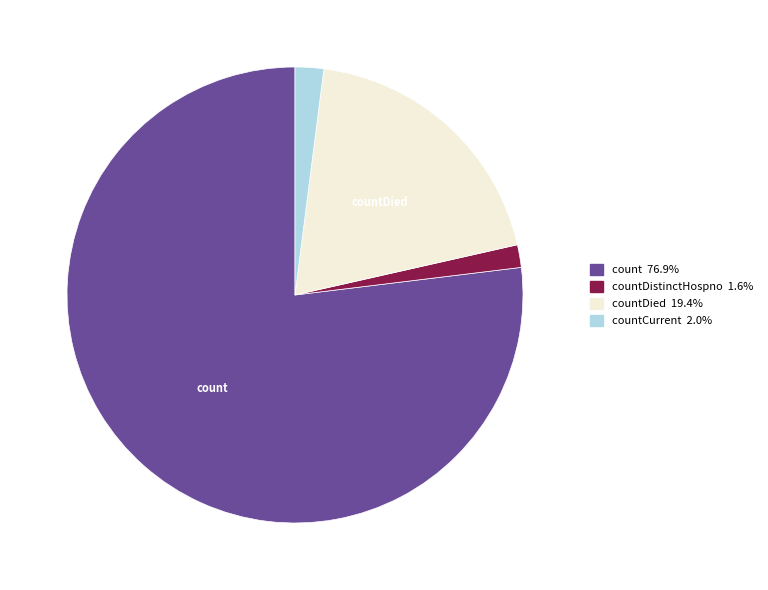

Is there any slice that represents more than half of the pie?

Yes